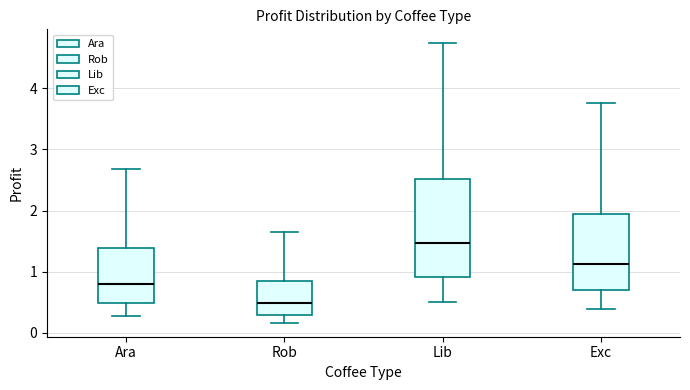

Which box has the highest median line?

Lib